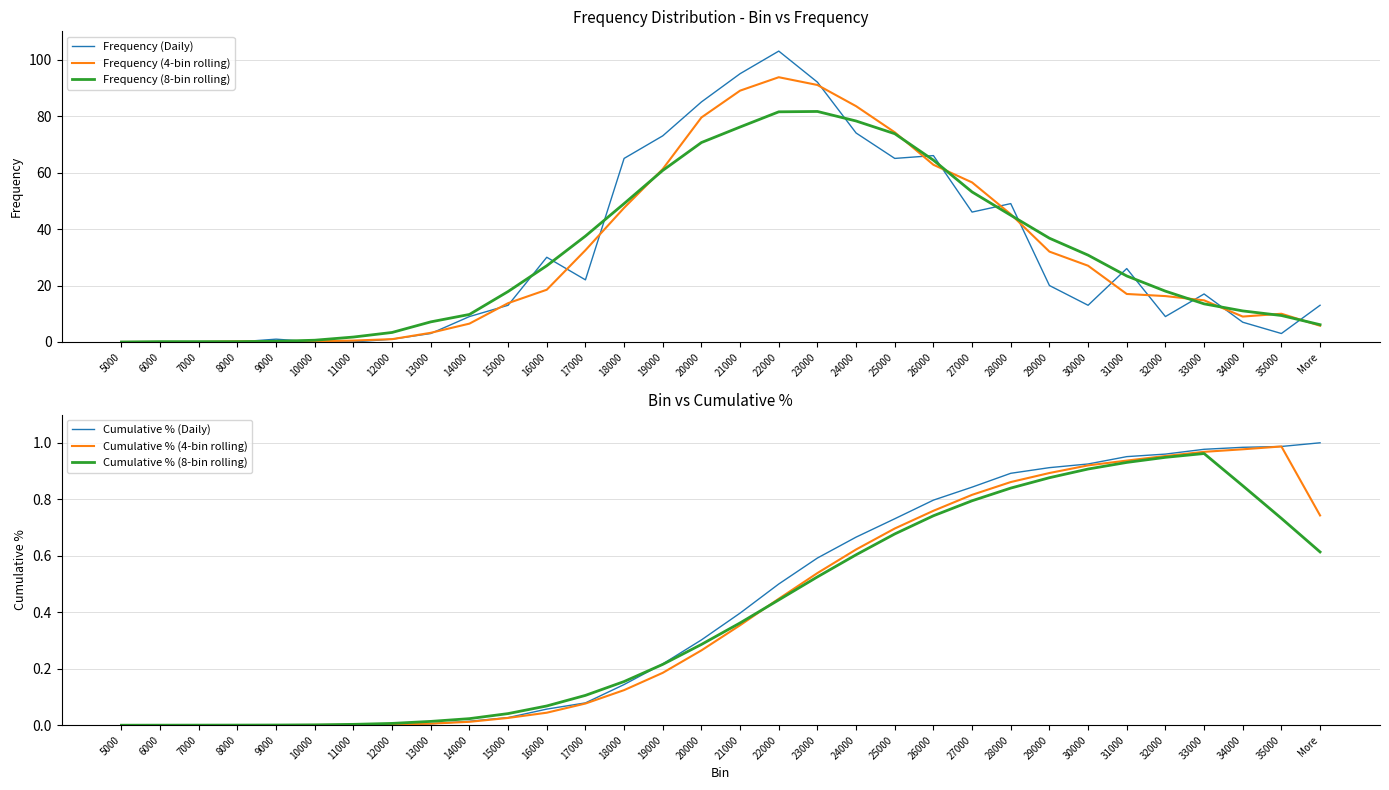

Is the value of Frequency (8-bin rolling) at 21000 greater than the value of Cumulative % (8-bin rolling) at 24000?

Yes